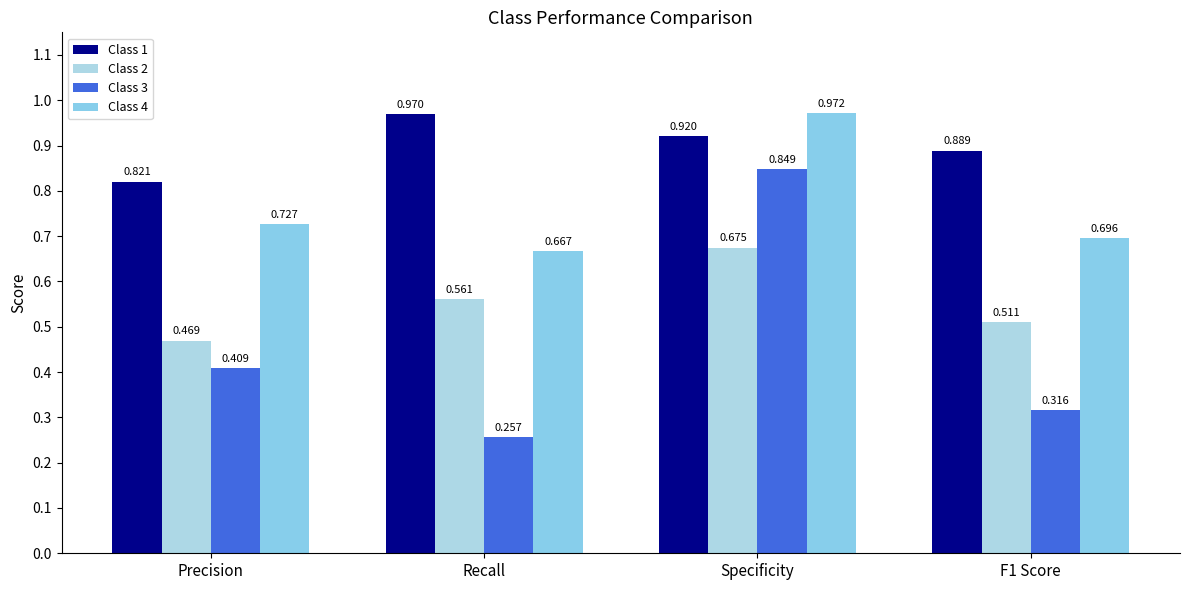

Which series has the widest spread of values?

Class 3